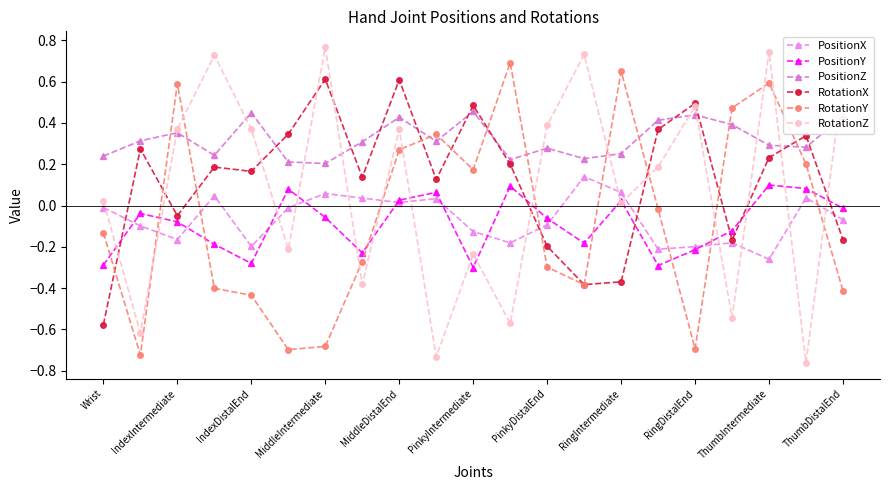

Reading left to right, list all the values displayed in this chart.

PositionX: -0.0	-0.1	-0.2	0.0	-0.2	-0.0	0.1	0.0	0.0	0.0	-0.1	-0.2	-0.1	0.1	0.1	-0.2	-0.2	-0.2	-0.3	0.0	-0.1
PositionY: -0.3	-0.0	-0.1	-0.2	-0.3	0.1	-0.1	-0.2	0.0	0.1	-0.3	0.1	-0.1	-0.2	0.0	-0.3	-0.2	-0.1	0.1	0.1	-0.0
PositionZ: 0.2	0.3	0.4	0.2	0.4	0.2	0.2	0.3	0.4	0.3	0.5	0.2	0.3	0.2	0.3	0.4	0.4	0.4	0.3	0.3	0.4
RotationX: -0.6	0.3	-0.0	0.2	0.2	0.3	0.6	0.1	0.6	0.1	0.5	0.2	-0.2	-0.4	-0.4	0.4	0.5	-0.2	0.2	0.3	-0.2
RotationY: -0.1	-0.7	0.6	-0.4	-0.4	-0.7	-0.7	-0.3	0.3	0.3	0.2	0.7	-0.3	-0.4	0.7	-0.0	-0.7	0.5	0.6	0.2	-0.4
RotationZ: 0.0	-0.6	0.4	0.7	0.4	-0.2	0.8	-0.4	0.4	-0.7	-0.2	-0.6	0.4	0.7	0.0	0.2	0.5	-0.5	0.7	-0.8	0.6